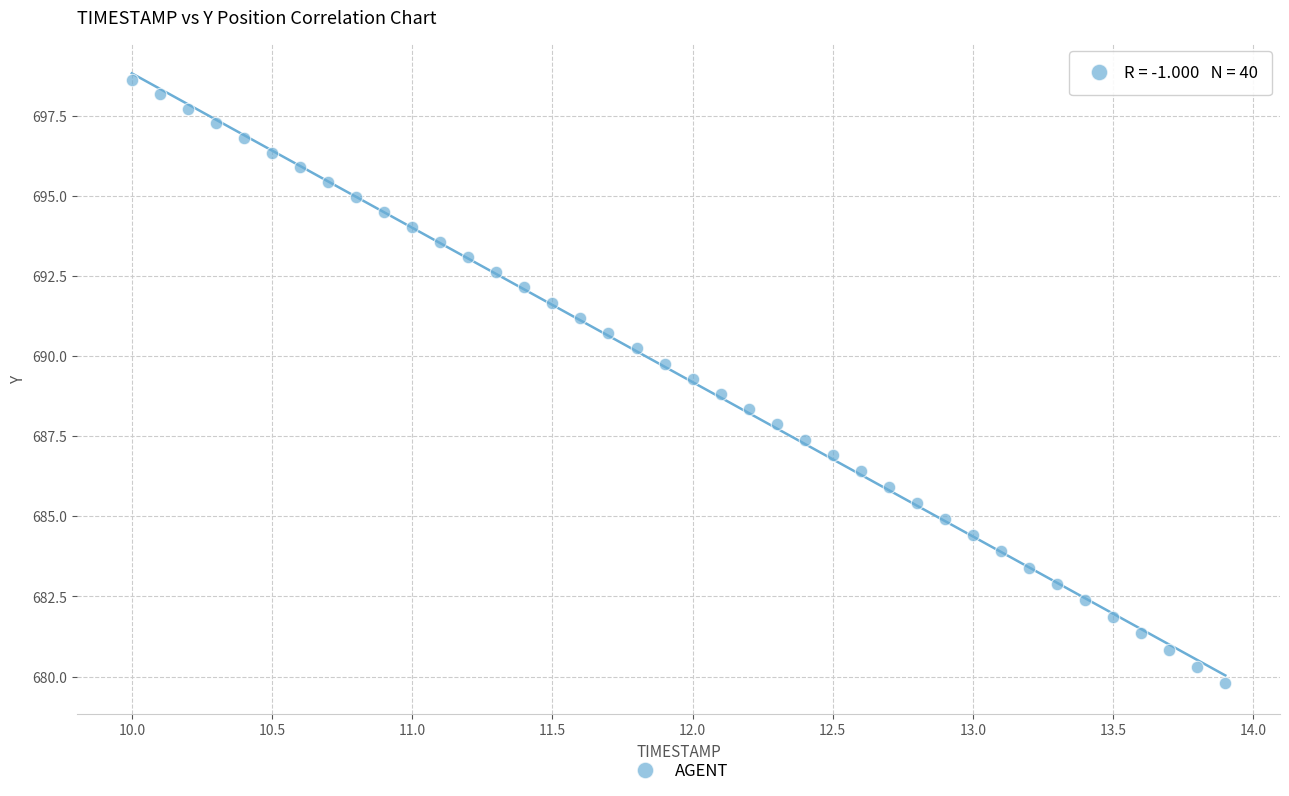

What is the range of Y values (max minus min)?

18.8